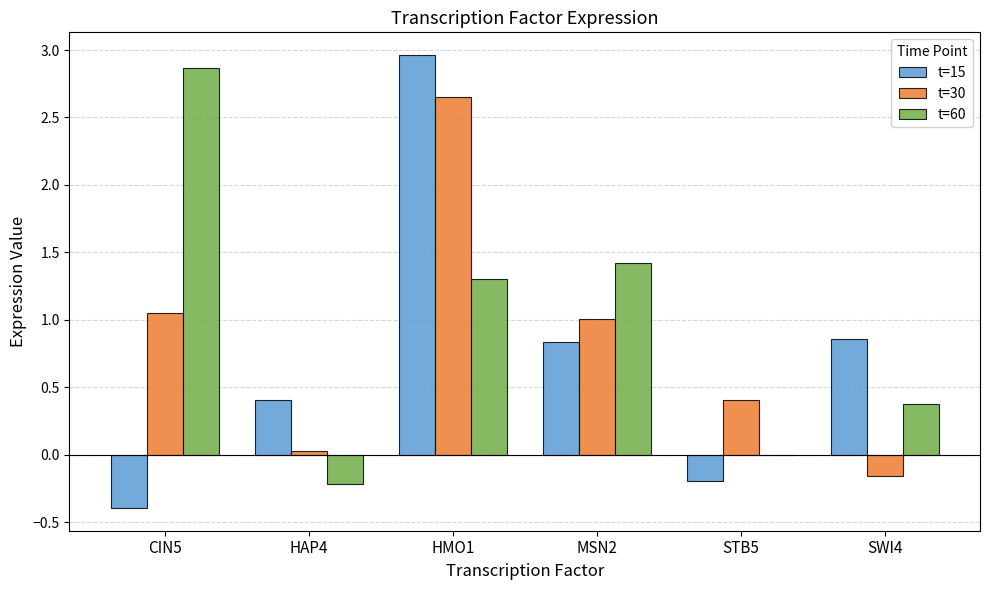

At which category is the sum across all series the highest?

HMO1